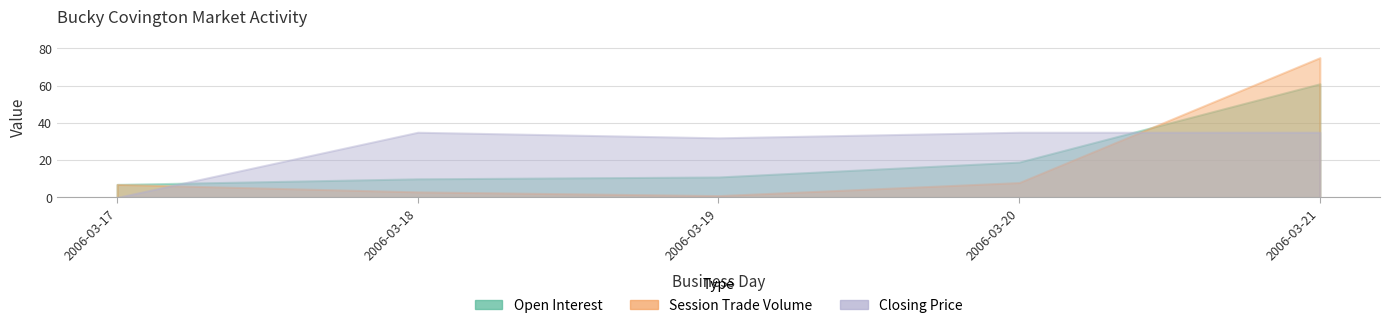

The value of open interest at 2006-03-18 is 5. True or false?

False